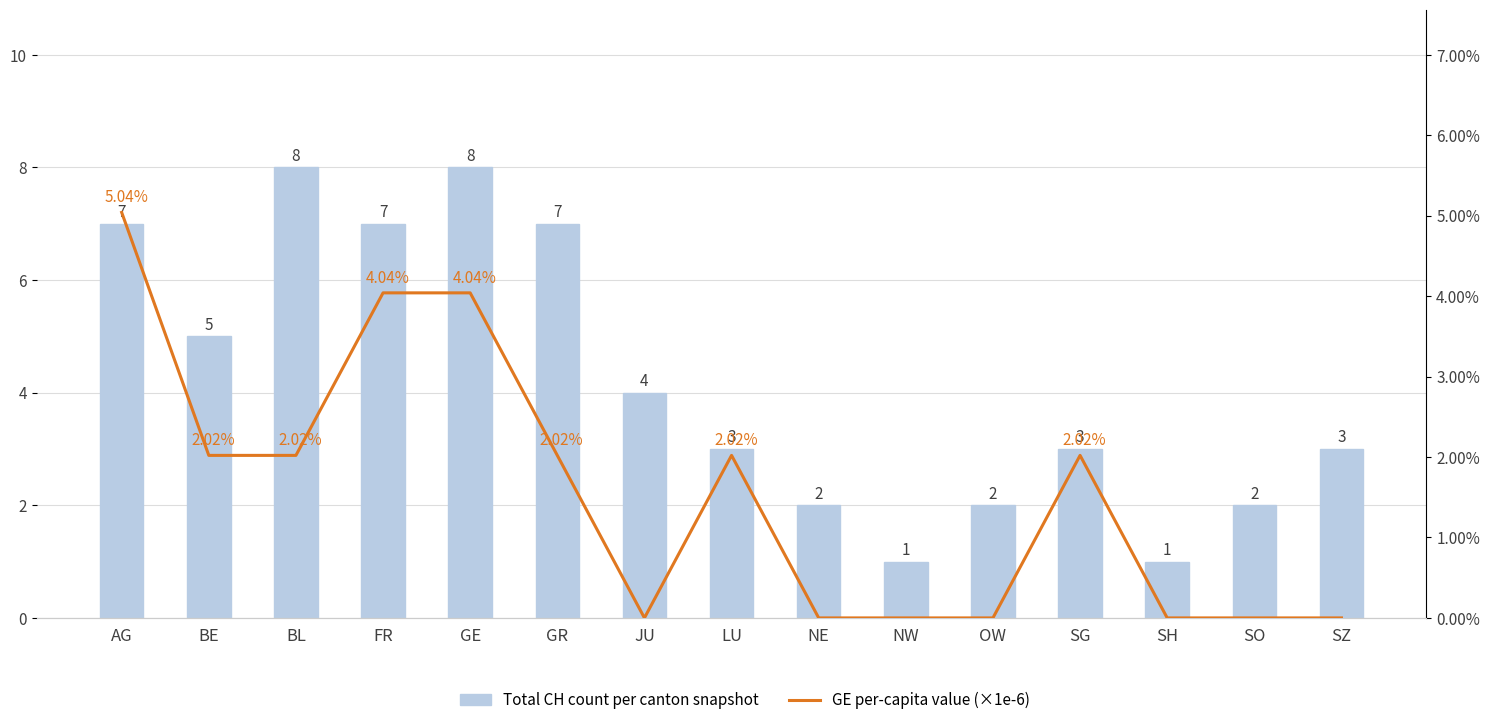

Which has a higher value, SZ or AG?

AG